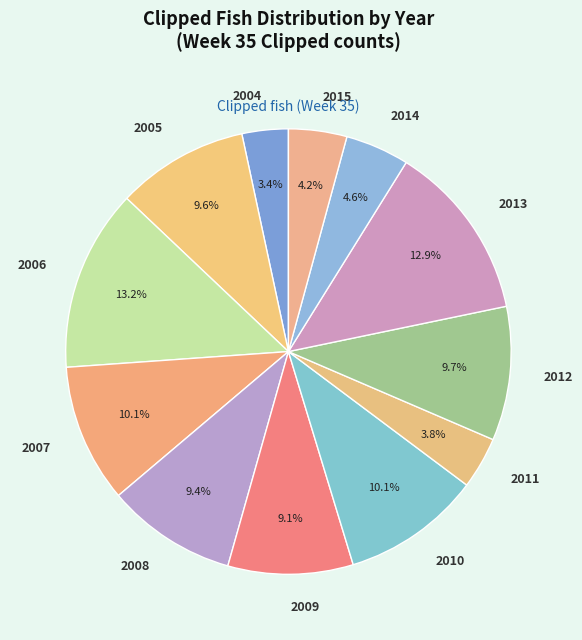

To the nearest percent, what is the average slice percentage?

8%